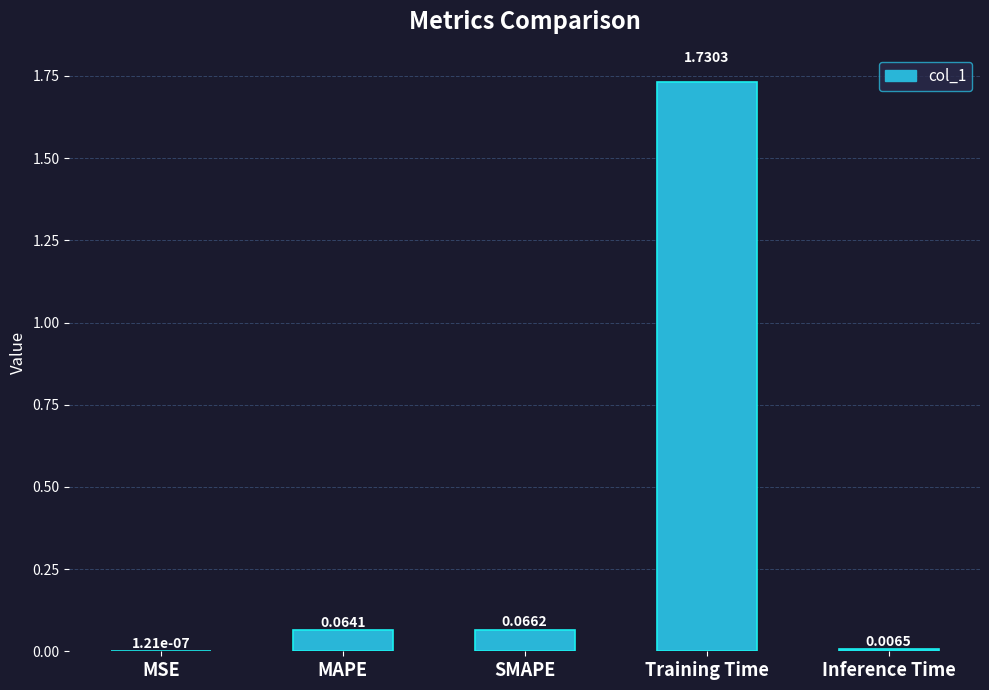

Which label corresponds to the largest value in the chart?

Training Time